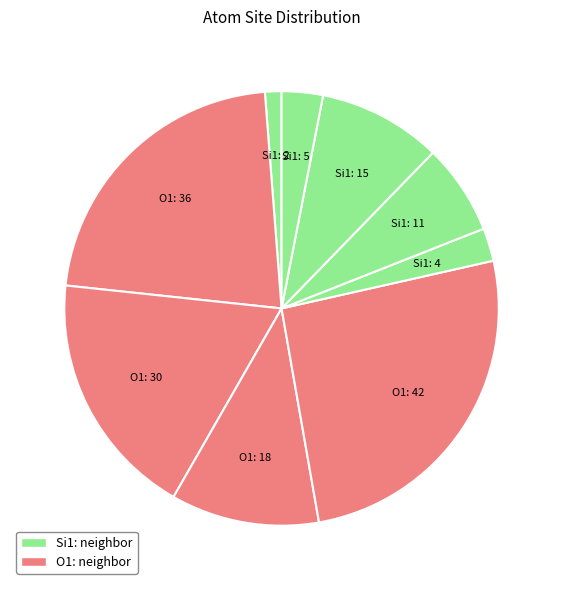

Count the number of slices in the pie.

9